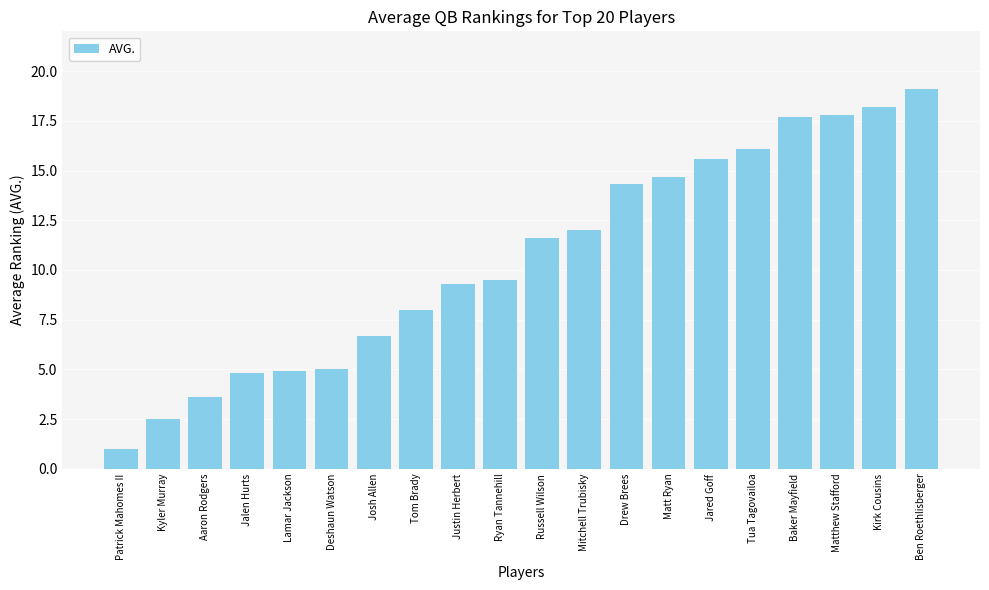

What is the value of the 16th bar from the left?

16.1